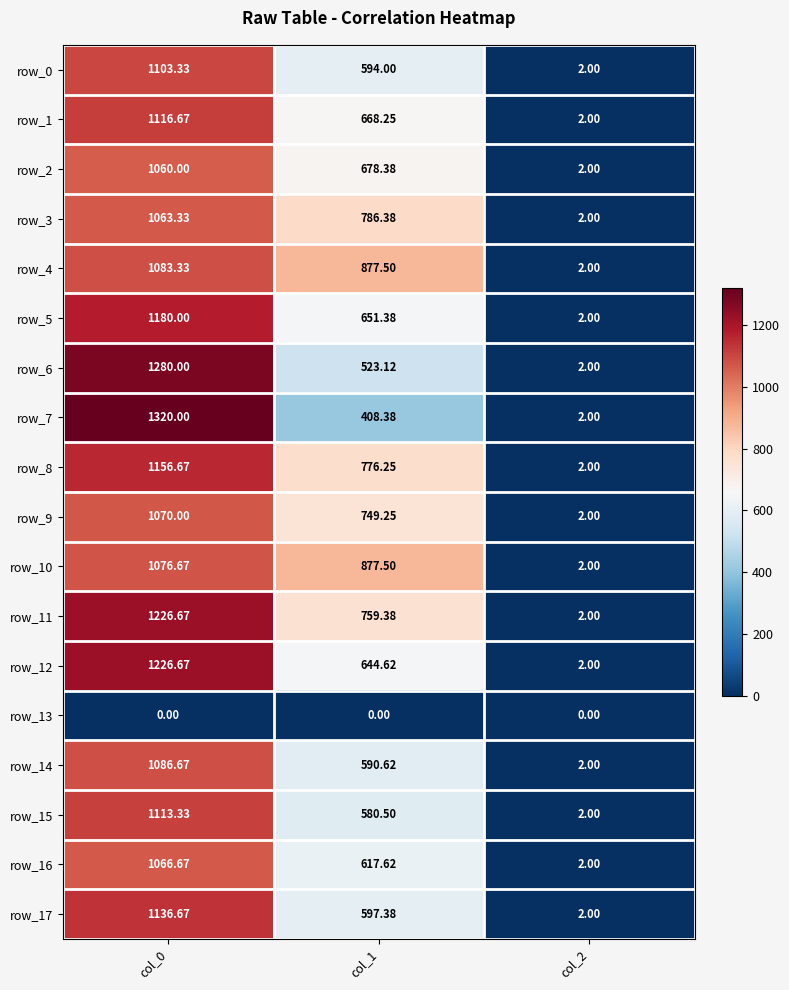

Is it true that row_1 equals 2.0 at col_2?

True